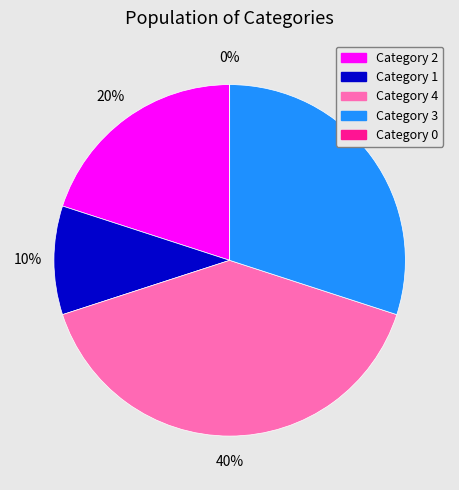

Is there a majority slice in this chart?

No